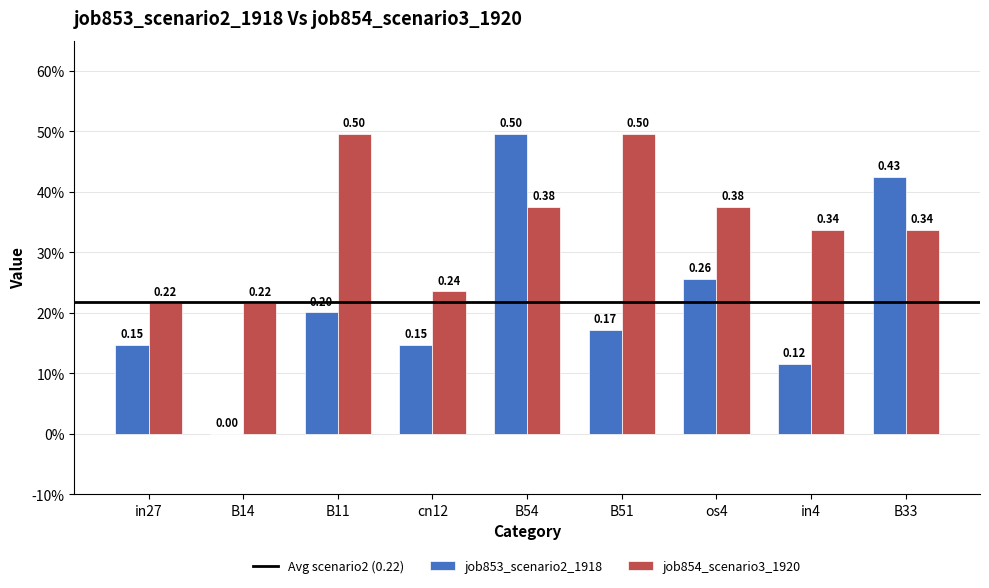

Is it true that job853_scenario2_1918 equals 0.0 at B14?

True